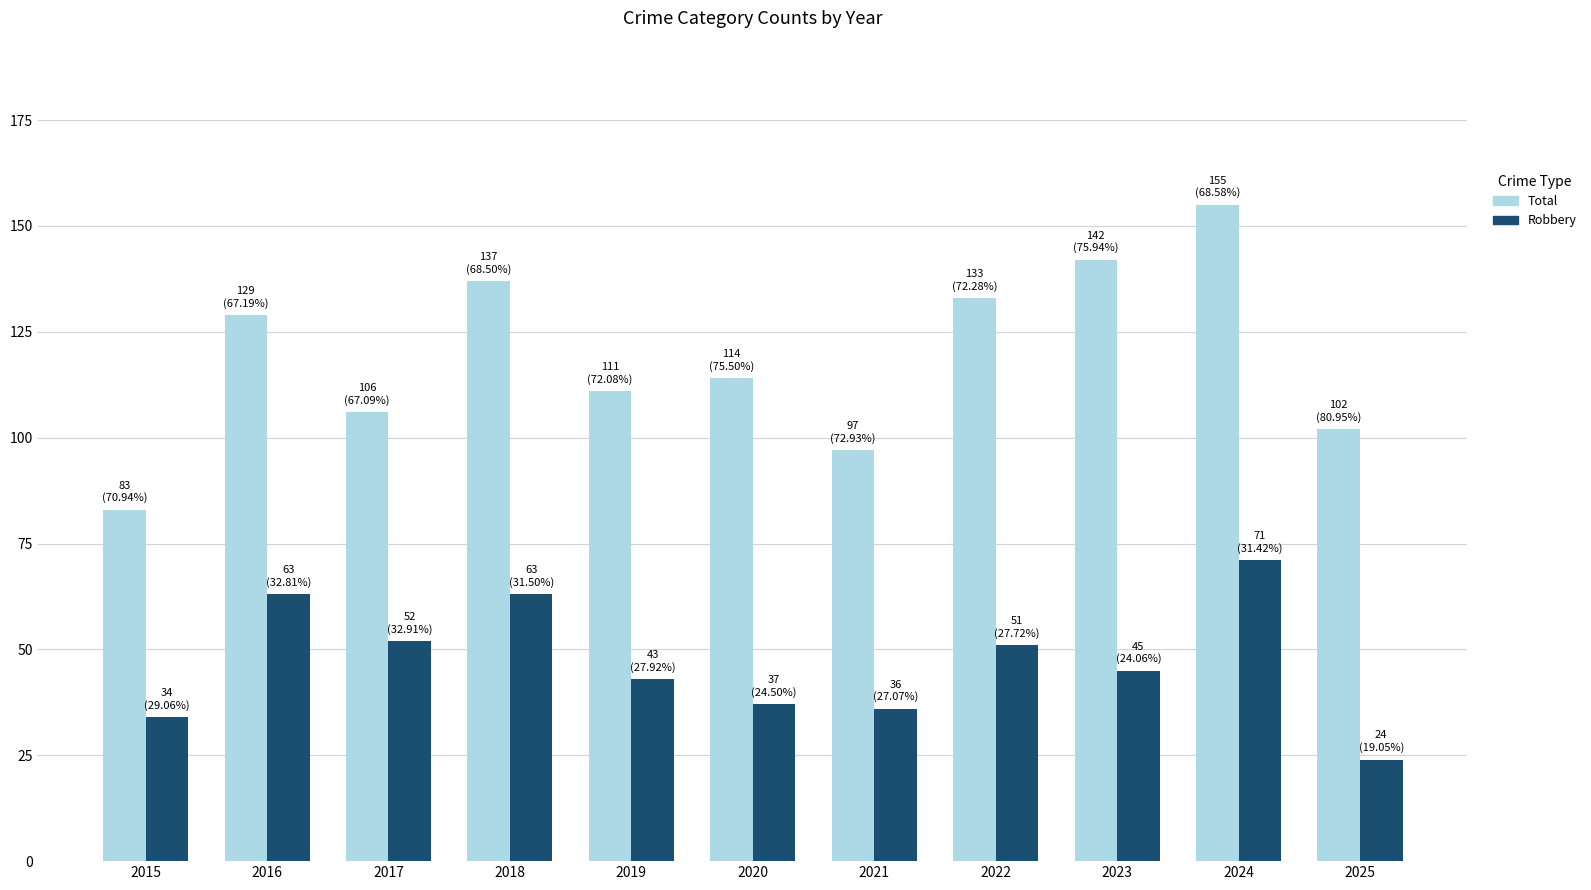

Rank the series at 2021 from lowest to highest value.

Robbery, Total